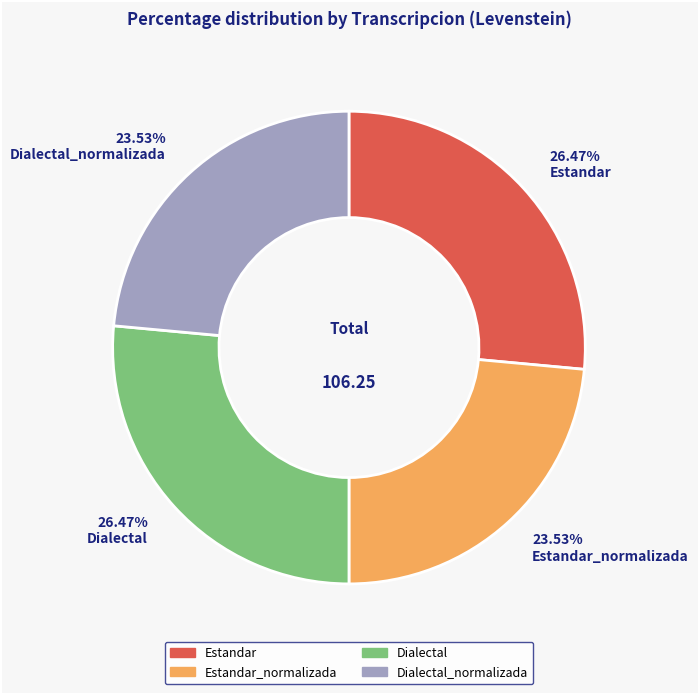

Is there a majority slice in this chart?

No